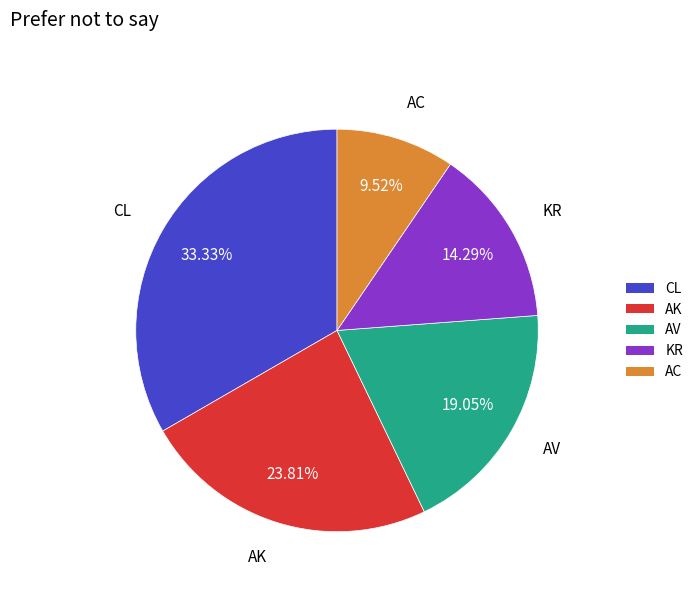

What percentage do AK and AC together represent?

33.3%